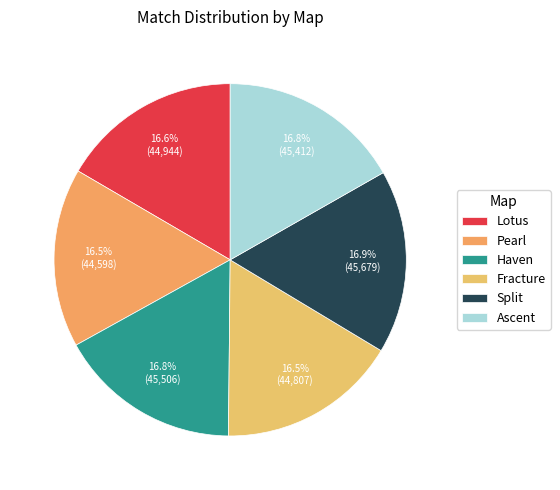

Combined, do Split and Lotus account for over 50%?

No